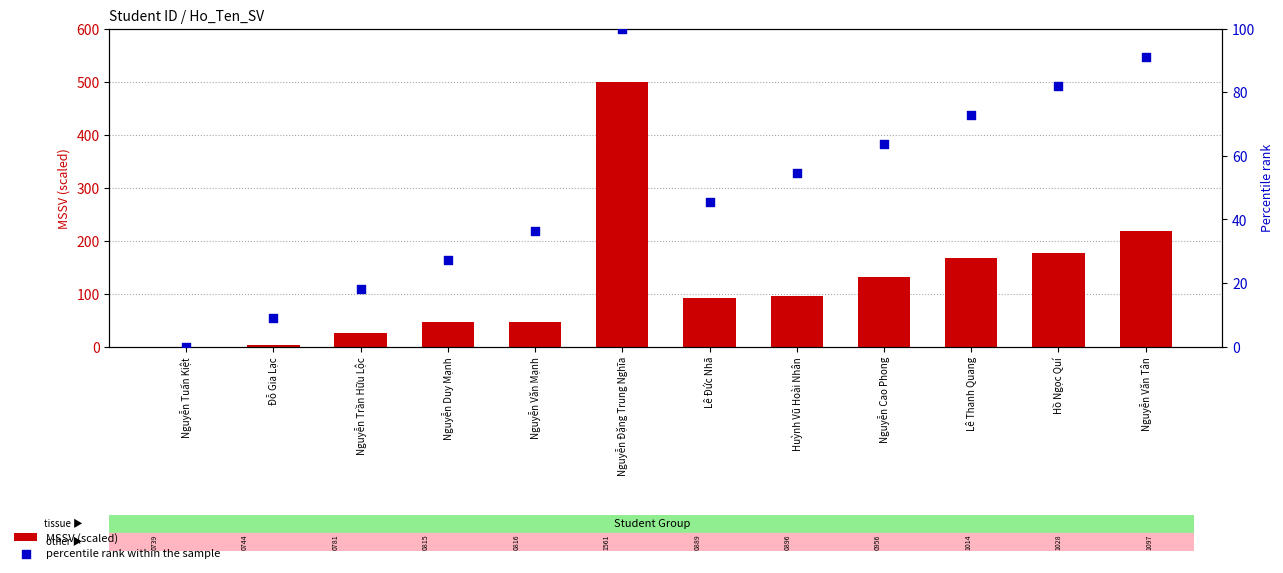

At which category is the sum across all series the highest?

Nguyễn Đặng Trung Nghĩa